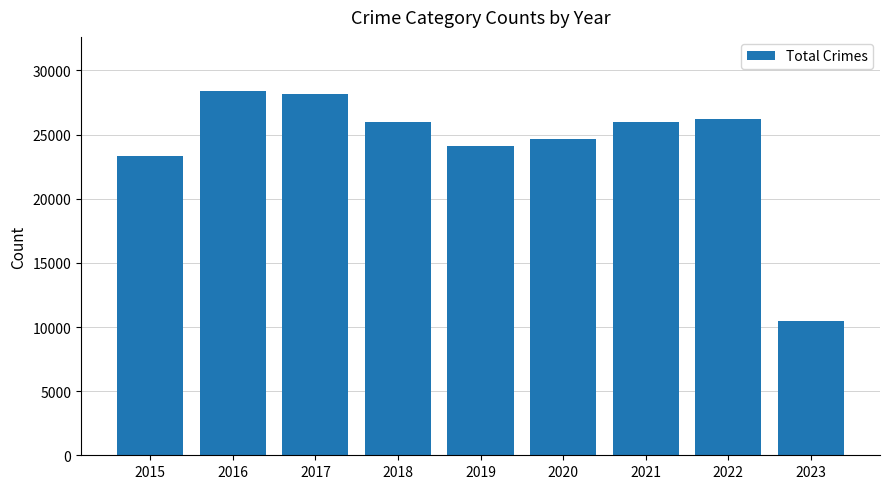

What is the difference between the second highest and minimum values?

17655